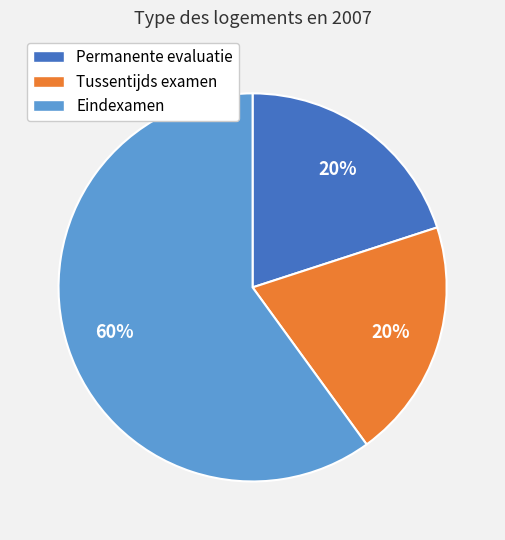

Does Eindexamen represent more than half of the total?

Yes